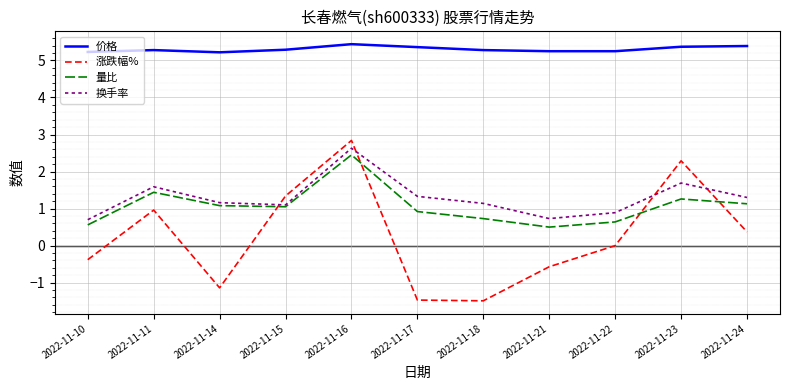

Which series has the widest spread of values?

涨跌幅%